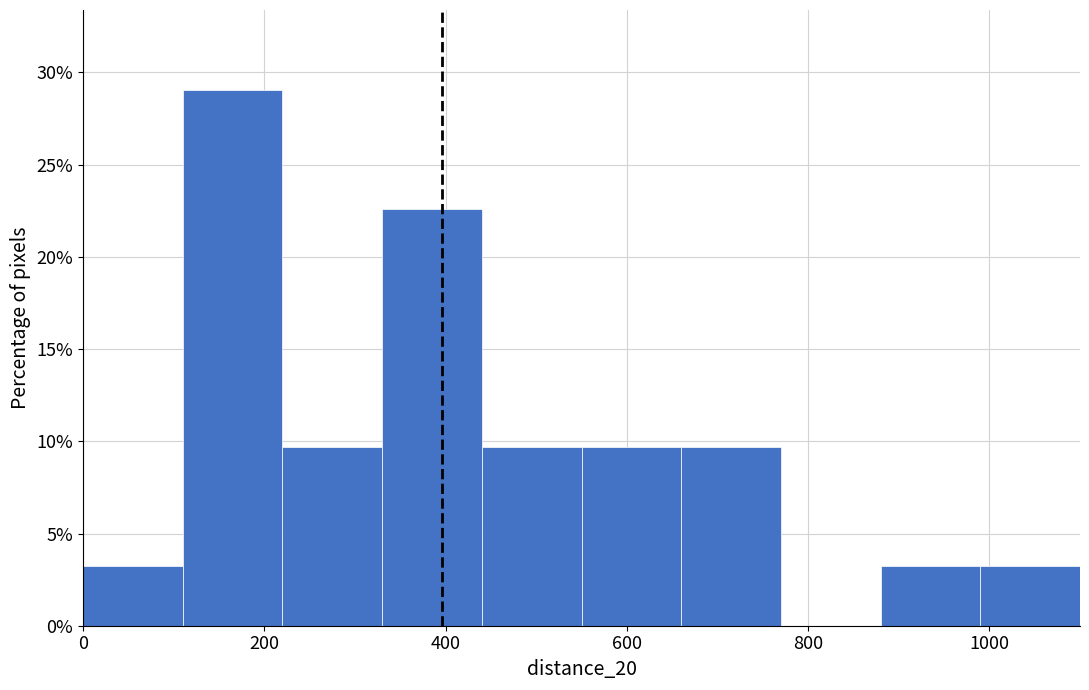

Reading left to right, list every bar in this chart as the range it spans on the x-axis followed by its height. Neither the bar edges nor the heights are printed on the chart, so give them approximately, as read against the axes.

0 to 110: 3.0
110 to 220: 29.0
220 to 330: 9.5
330 to 440: 22.5
440 to 550: 9.5
550 to 660: 9.5
660 to 770: 9.5
770 to 880: 0
880 to 990: 3.0
990 to 1100: 3.0